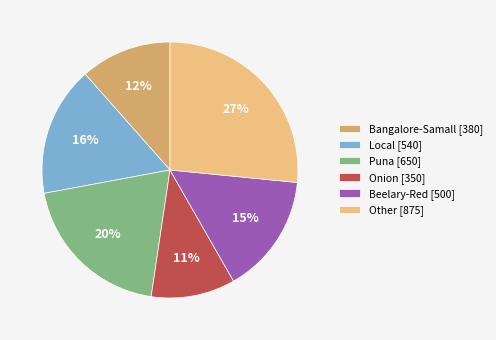

Between Other [875] and Local [540], which is larger?

Other [875]